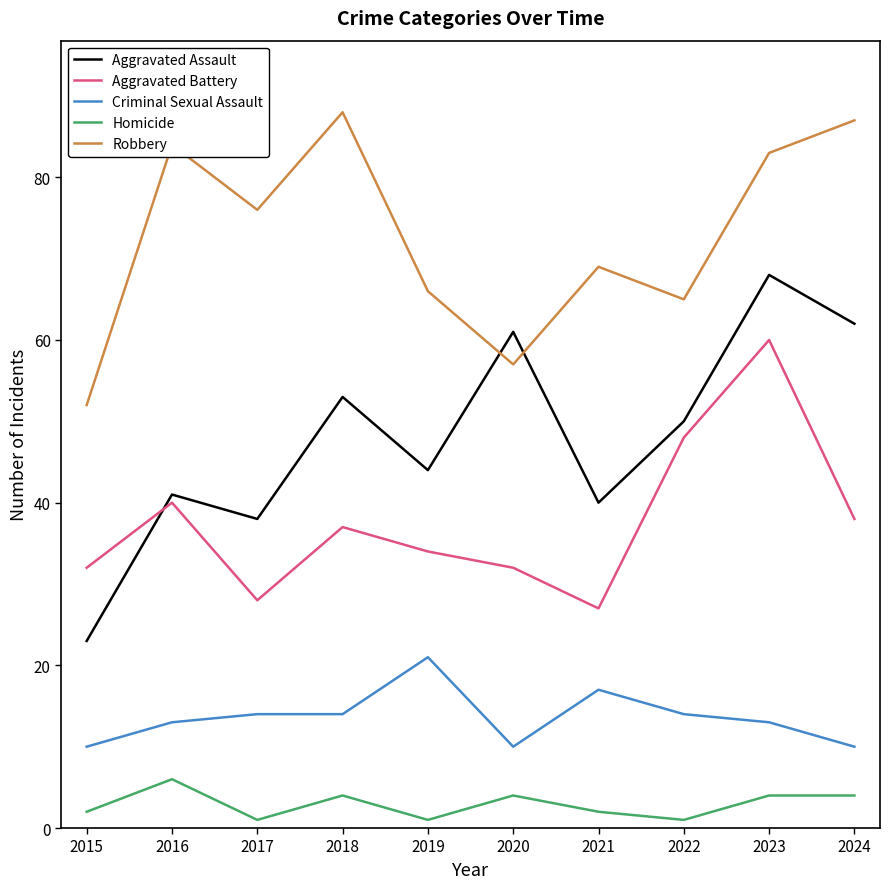

What is the average value of the Criminal Sexual Assault series?

14